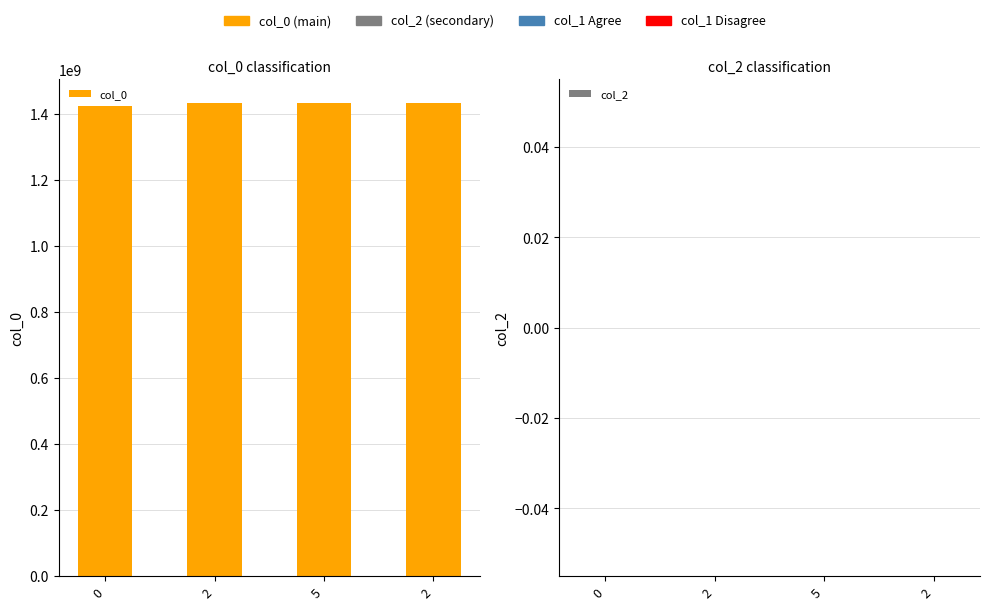

How many values are below 1433724067?

2